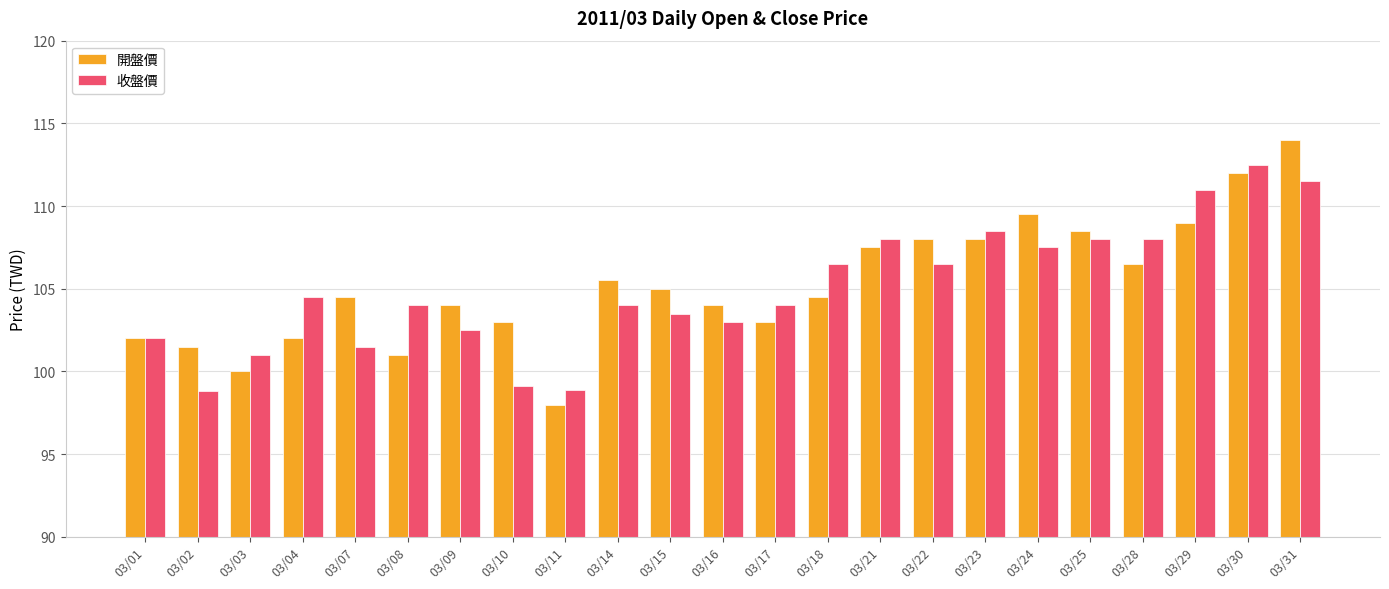

Rank the series by their maximum value, from highest to lowest.

開盤價, 收盤價